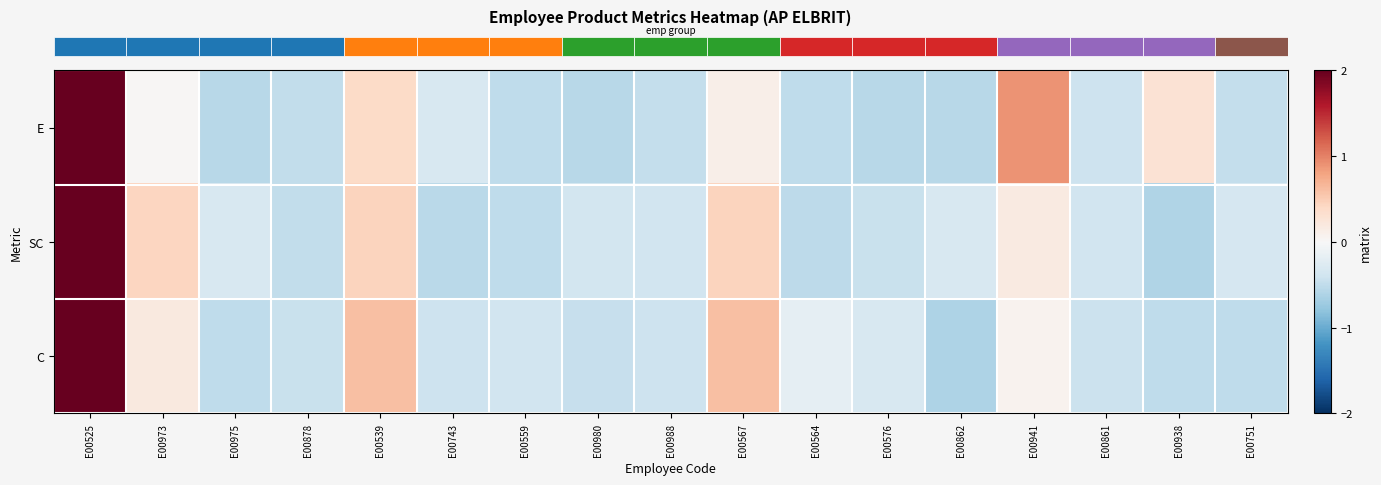

Between E00973 and E00751, which series saw the biggest shift?

row_1